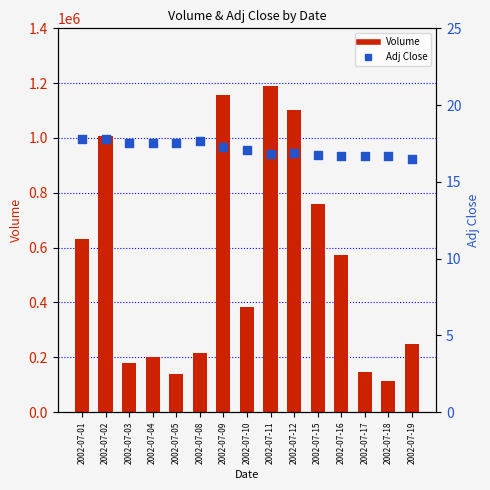

At how many categories does at least one series exceed 241509?

9